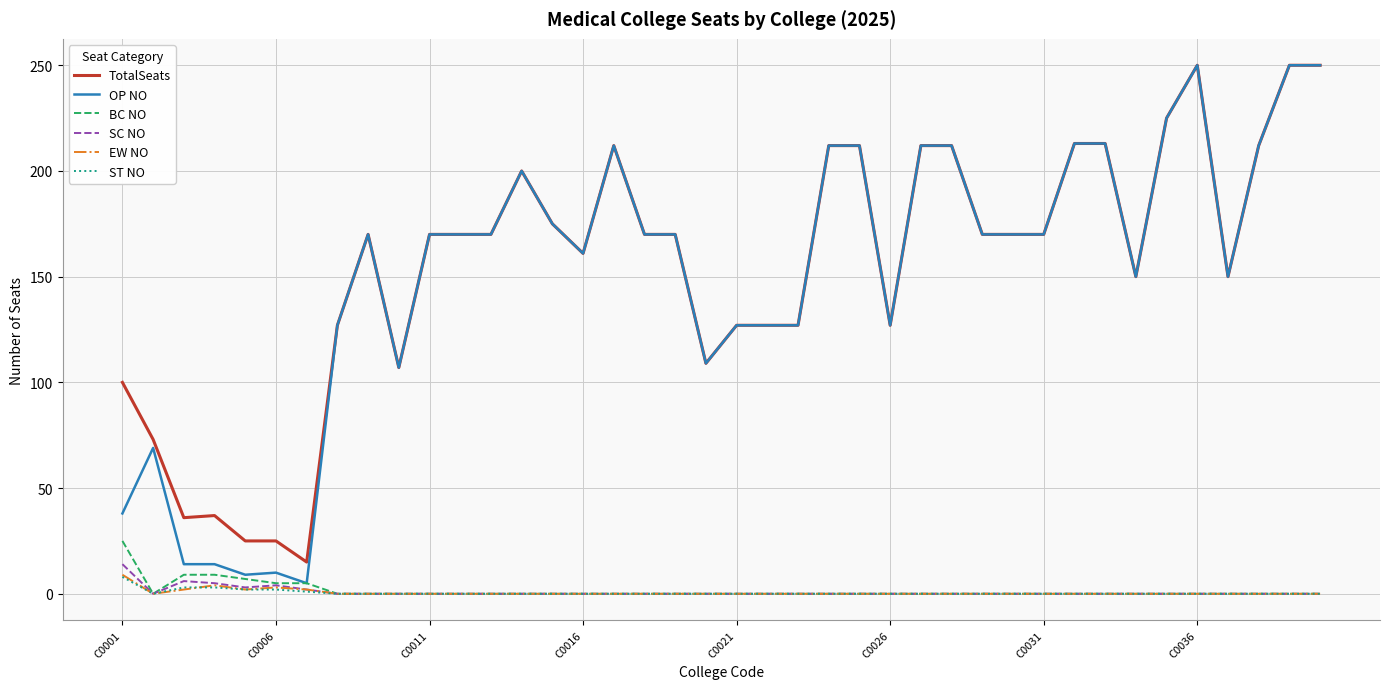

True or false: BC NO and TotalSeats intersect in this chart.

False